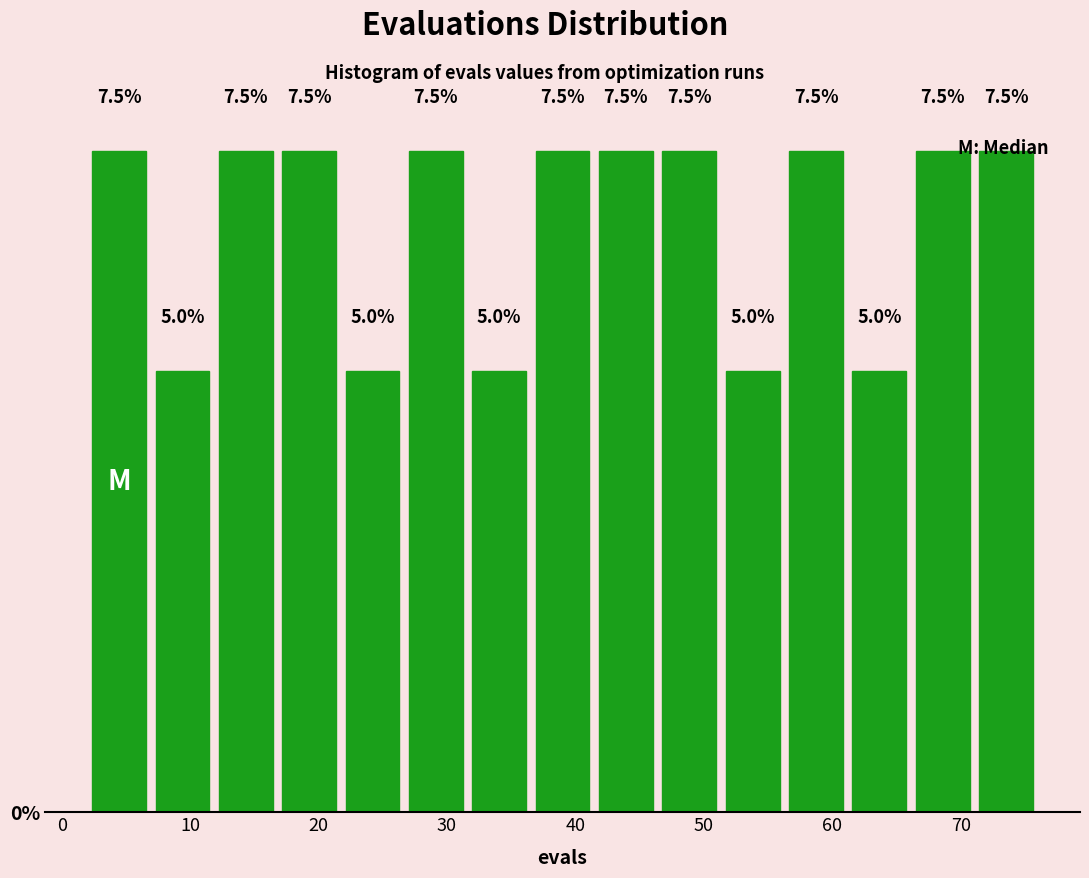

What is the height of the bar covering 7 to 12 on the x-axis? The bar edges are not printed on the chart, so give them approximately, as read against the axis.

5.0